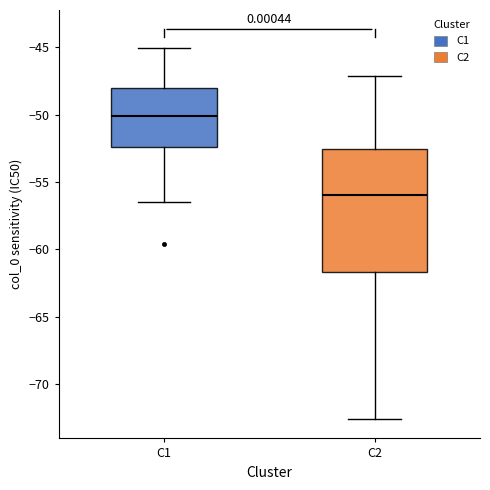

Which box is the tallest, from its lower edge to its upper edge?

C2